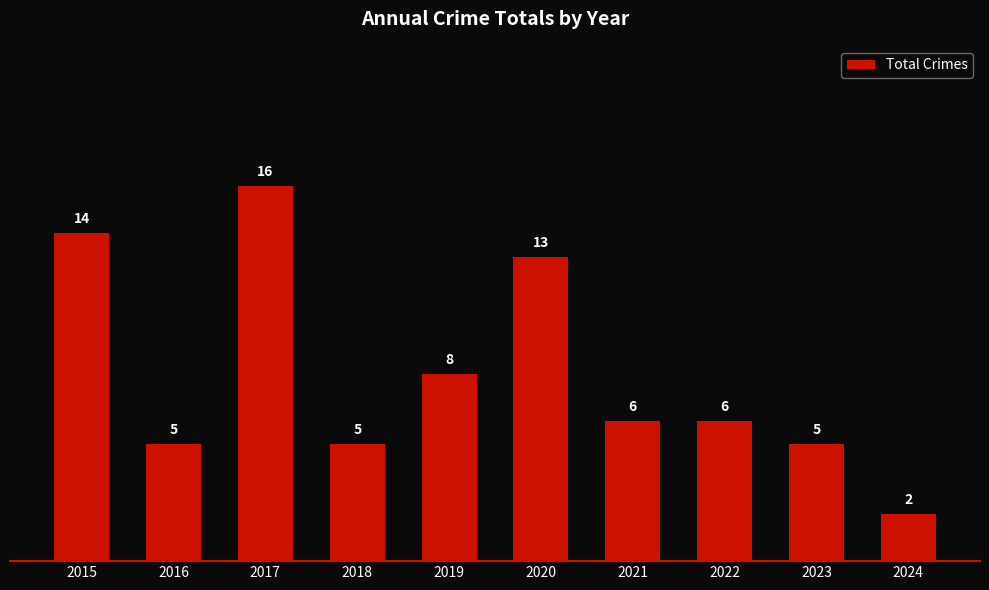

Which label corresponds to the largest value in the chart?

2017